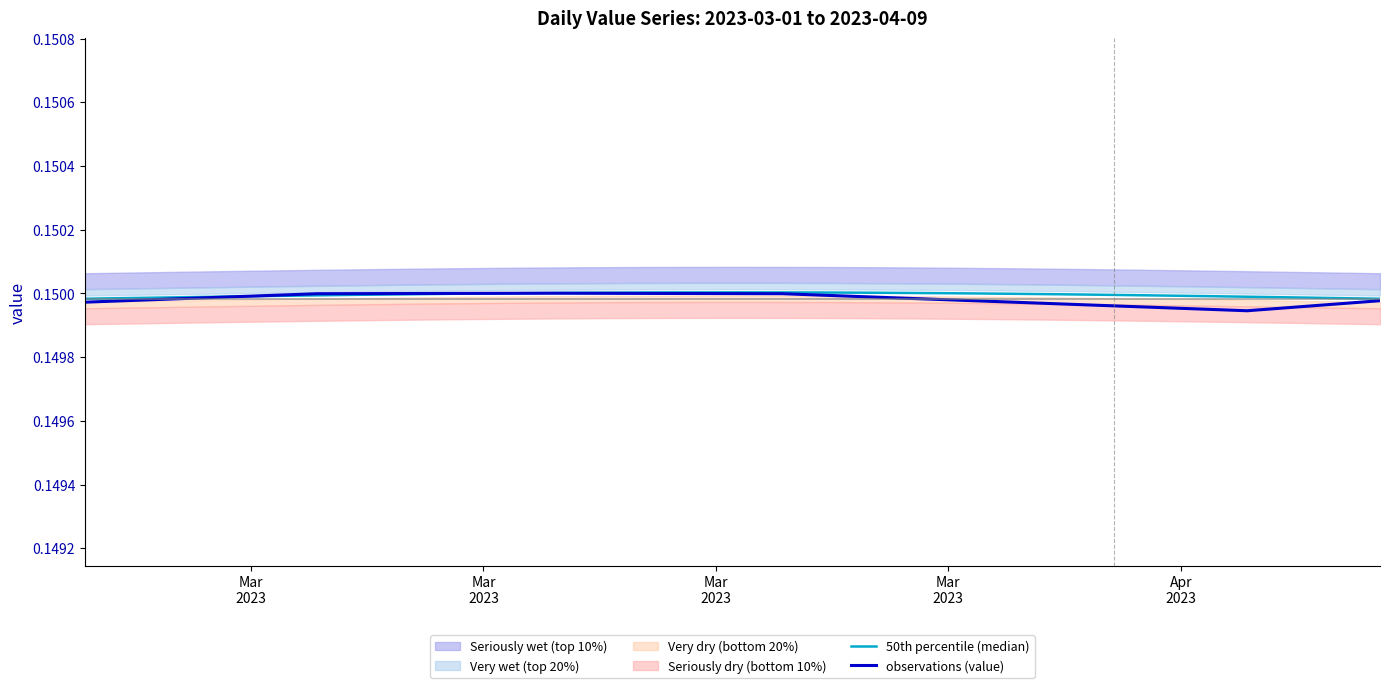

Reading right to left, list all the values displayed in this chart.

50th percentile (median): 0.1	0.1	0.1	0.1	0.1	0.1	0.1	0.1	0.1	0.1	0.1	0.1	0.1	0.2	0.2	0.2	0.2	0.2	0.2	0.2	0.2	0.2	0.2	0.2	0.2	0.2	0.2	0.1	0.1	0.1	0.1	0.1	0.1	0.1	0.1	0.1	0.1	0.1	0.1	0.1
observations (value): 0.1	0.1	0.1	0.1	0.1	0.1	0.1	0.1	0.1	0.1	0.1	0.1	0.1	0.1	0.1	0.1	0.1	0.1	0.1	0.1	0.1	0.1	0.2	0.2	0.2	0.2	0.2	0.2	0.2	0.1	0.1	0.1	0.1	0.1	0.1	0.1	0.1	0.1	0.1	0.1